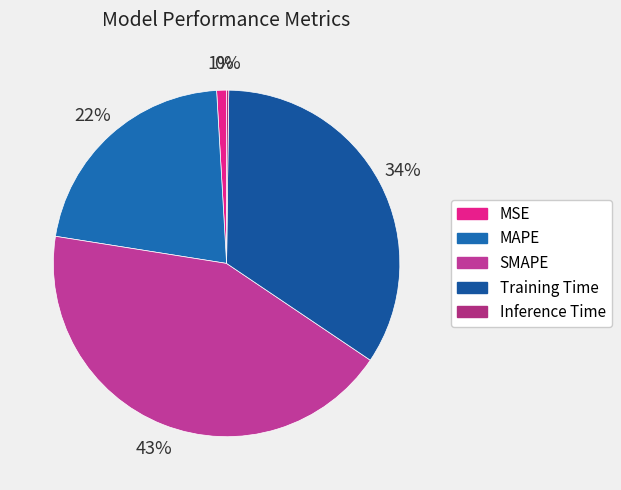

Count the number of slices in the pie.

5